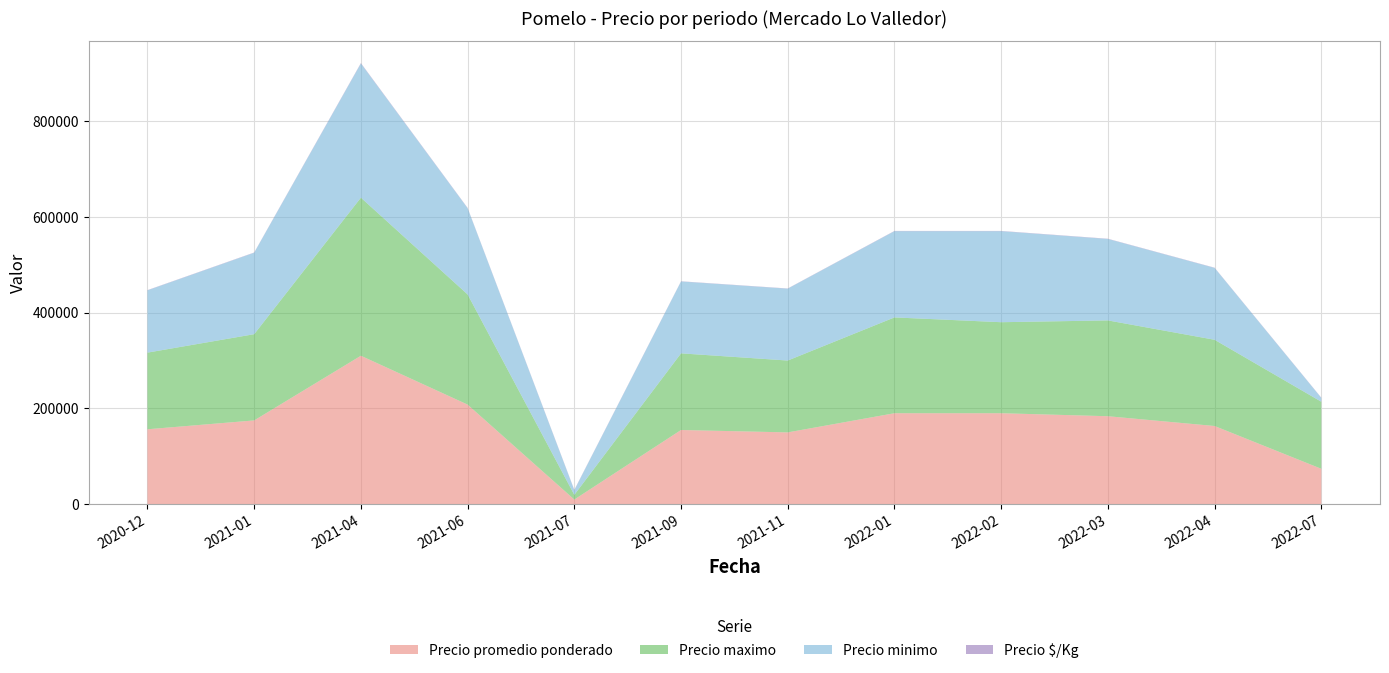

Reading left to right, extract all data points from this chart.

Precio promedio ponderado: 156500	175000	310000	208000	9800	155000	150000	190000	190000	183750	163333	74000
Precio maximo: 160000	180000	330000	230000	9800	160000	150000	200000	190000	200000	180000	140000
Precio minimo: 130000	170000	280000	180000	9800	150000	150000	180000	190000	170000	150000	8000
Precio $/Kg: 487	514	914	614	700	443	429	543	543	518	486	486